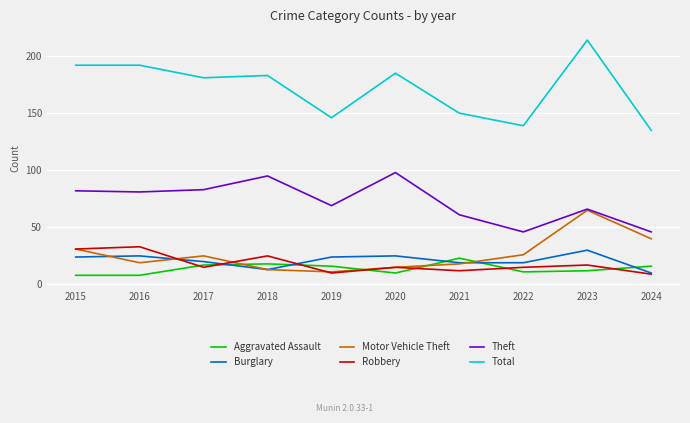

Which series has the widest spread of values?

Total